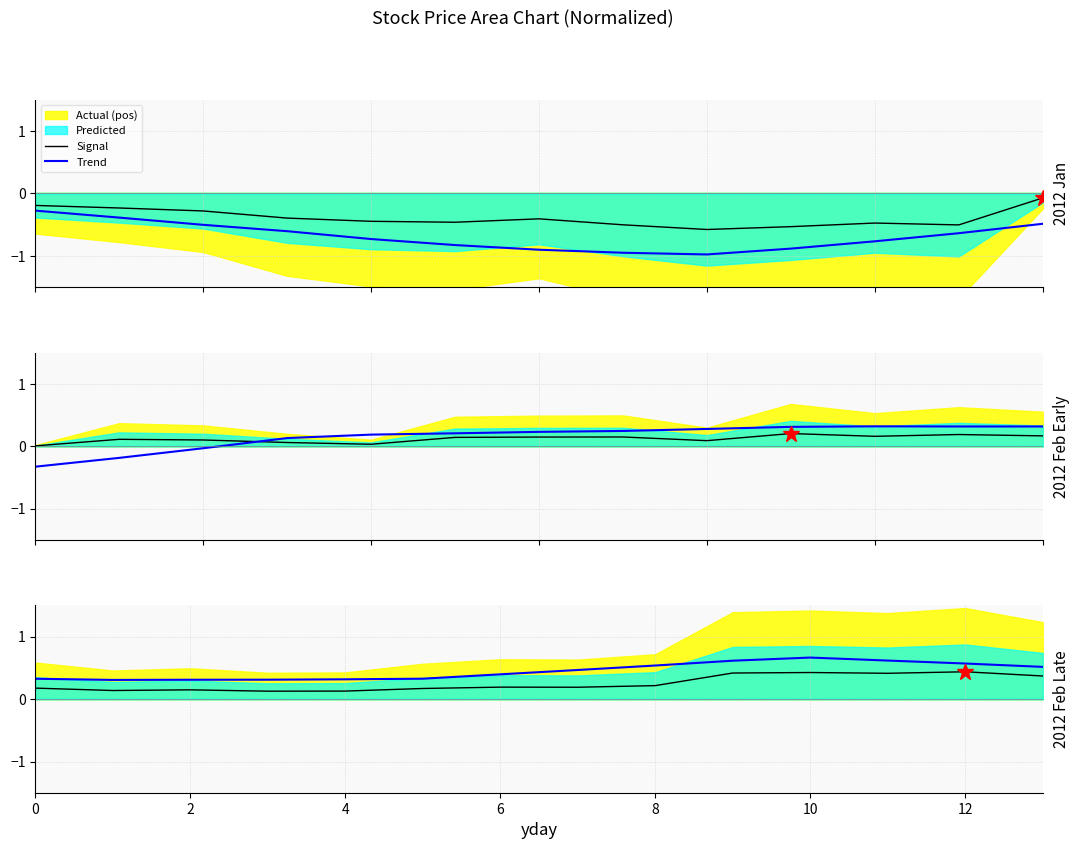

Which category has the highest value across all series?

10